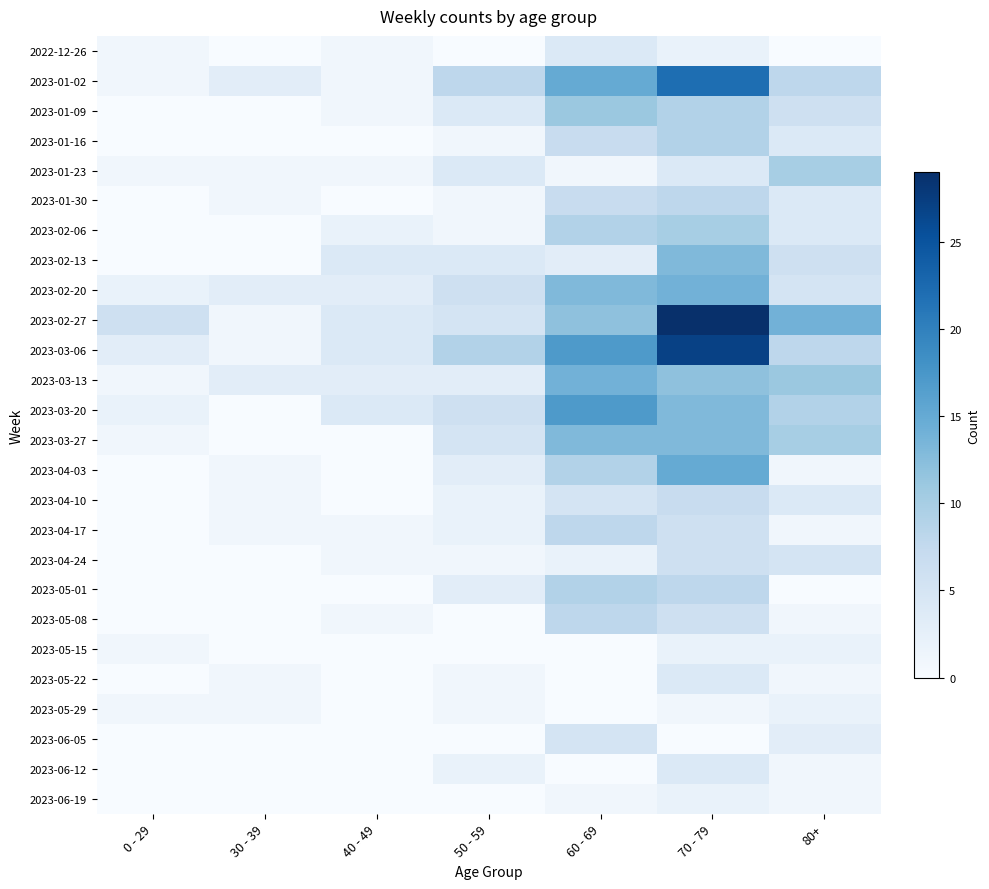

Reading right to left, what are all the values shown in this chart?

2022-12-26: 80+=0	70 - 79=2	60 - 69=4	50 - 59=0	40 - 49=1	30 - 39=0	0 - 29=1
2023-01-02: 80+=8	70 - 79=22	60 - 69=15	50 - 59=8	40 - 49=1	30 - 39=3	0 - 29=1
2023-01-09: 80+=6	70 - 79=9	60 - 69=11	50 - 59=4	40 - 49=1	30 - 39=0	0 - 29=0
2023-01-16: 80+=4	70 - 79=9	60 - 69=7	50 - 59=1	40 - 49=0	30 - 39=0	0 - 29=0
2023-01-23: 80+=10	70 - 79=4	60 - 69=1	50 - 59=4	40 - 49=1	30 - 39=1	0 - 29=1
2023-01-30: 80+=4	70 - 79=8	60 - 69=7	50 - 59=1	40 - 49=0	30 - 39=1	0 - 29=0
2023-02-06: 80+=4	70 - 79=10	60 - 69=9	50 - 59=1	40 - 49=2	30 - 39=0	0 - 29=0
2023-02-13: 80+=6	70 - 79=13	60 - 69=3	50 - 59=4	40 - 49=4	30 - 39=0	0 - 29=0
2023-02-20: 80+=5	70 - 79=14	60 - 69=13	50 - 59=6	40 - 49=3	30 - 39=3	0 - 29=2
2023-02-27: 80+=14	70 - 79=29	60 - 69=12	50 - 59=5	40 - 49=4	30 - 39=1	0 - 29=6
2023-03-06: 80+=8	70 - 79=27	60 - 69=17	50 - 59=9	40 - 49=4	30 - 39=1	0 - 29=3
2023-03-13: 80+=11	70 - 79=12	60 - 69=14	50 - 59=3	40 - 49=3	30 - 39=3	0 - 29=1
2023-03-20: 80+=9	70 - 79=13	60 - 69=17	50 - 59=6	40 - 49=4	30 - 39=0	0 - 29=2
2023-03-27: 80+=10	70 - 79=13	60 - 69=13	50 - 59=5	40 - 49=0	30 - 39=0	0 - 29=1
2023-04-03: 80+=1	70 - 79=15	60 - 69=9	50 - 59=3	40 - 49=0	30 - 39=1	0 - 29=0
2023-04-10: 80+=4	70 - 79=7	60 - 69=5	50 - 59=2	40 - 49=0	30 - 39=1	0 - 29=0
2023-04-17: 80+=1	70 - 79=6	60 - 69=8	50 - 59=2	40 - 49=1	30 - 39=1	0 - 29=0
2023-04-24: 80+=5	70 - 79=6	60 - 69=2	50 - 59=1	40 - 49=1	30 - 39=0	0 - 29=0
2023-05-01: 80+=0	70 - 79=8	60 - 69=9	50 - 59=3	40 - 49=0	30 - 39=0	0 - 29=0
2023-05-08: 80+=1	70 - 79=6	60 - 69=8	50 - 59=0	40 - 49=1	30 - 39=0	0 - 29=0
2023-05-15: 80+=2	70 - 79=2	60 - 69=0	50 - 59=0	40 - 49=0	30 - 39=0	0 - 29=1
2023-05-22: 80+=1	70 - 79=4	60 - 69=0	50 - 59=1	40 - 49=0	30 - 39=1	0 - 29=0
2023-05-29: 80+=2	70 - 79=1	60 - 69=0	50 - 59=1	40 - 49=0	30 - 39=1	0 - 29=1
2023-06-05: 80+=3	70 - 79=0	60 - 69=5	50 - 59=0	40 - 49=0	30 - 39=0	0 - 29=0
2023-06-12: 80+=1	70 - 79=4	60 - 69=0	50 - 59=2	40 - 49=0	30 - 39=0	0 - 29=0
2023-06-19: 80+=1	70 - 79=2	60 - 69=1	50 - 59=0	40 - 49=0	30 - 39=0	0 - 29=0